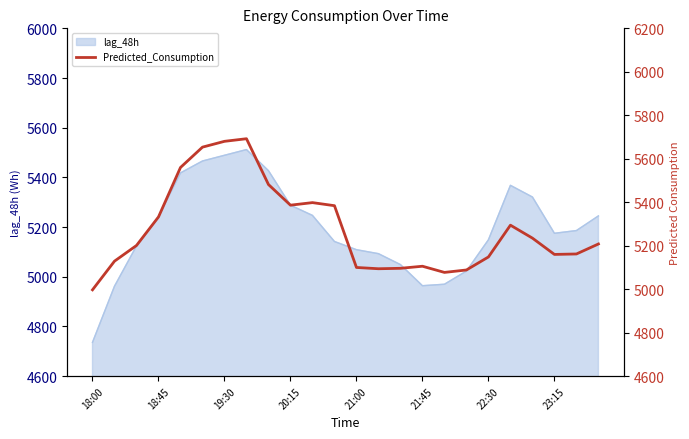

What is the lowest value of the lag_48h series?

4736